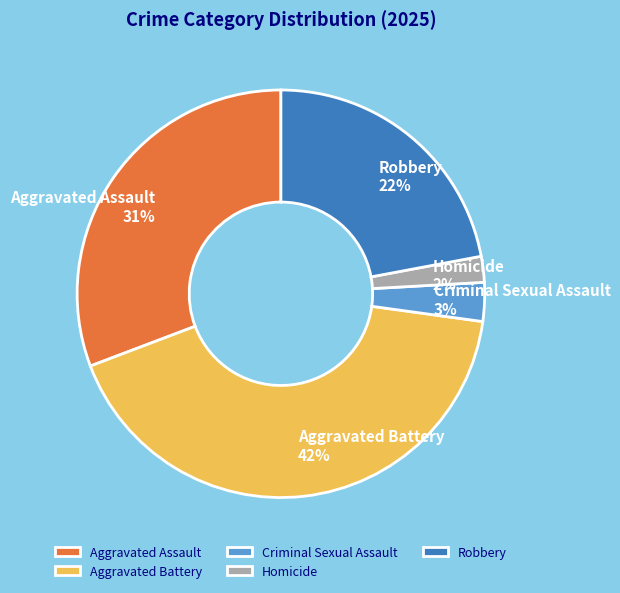

How many segments does this pie chart have?

5